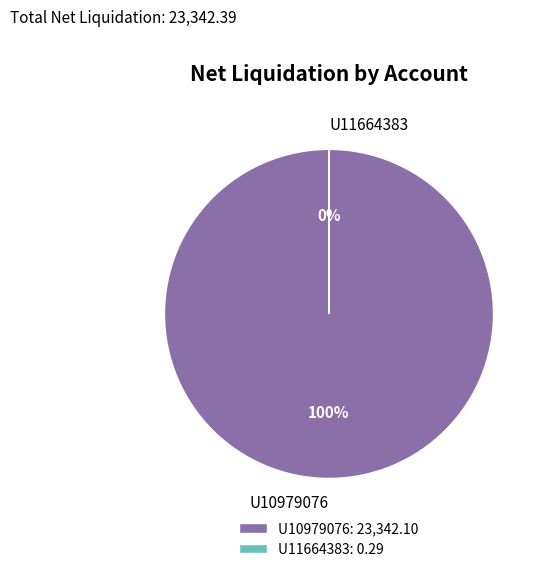

To the nearest percent, what is the combined percentage of U11664383 and U10979076?

100%